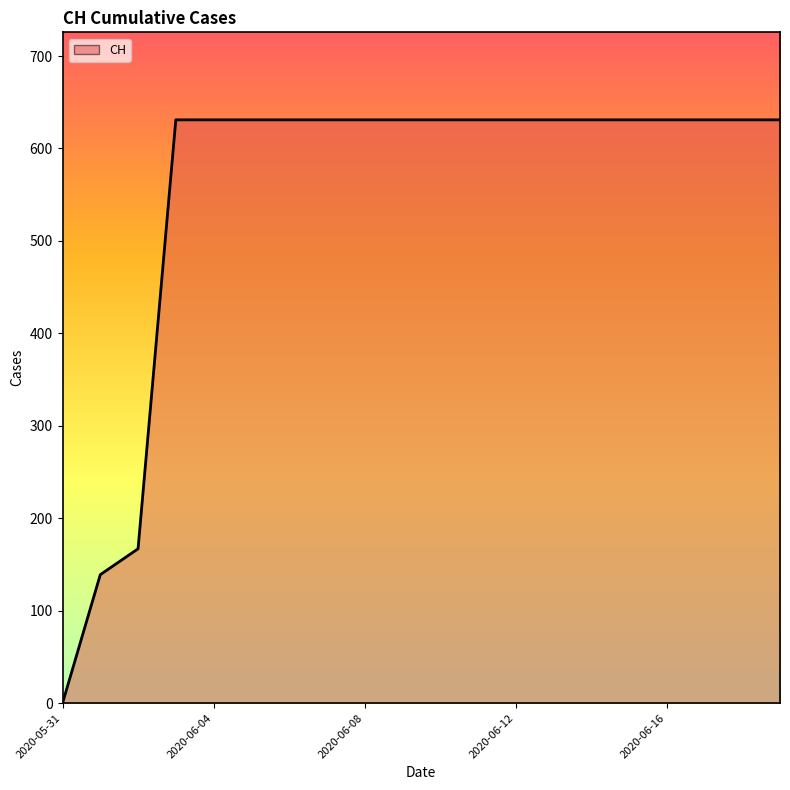

What is the greatest value displayed?

631